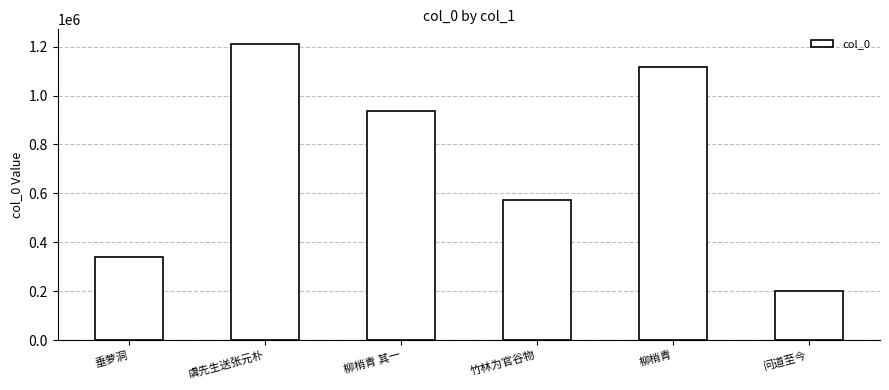

True or false: the data shows 339973 at 垂萝洞.

True